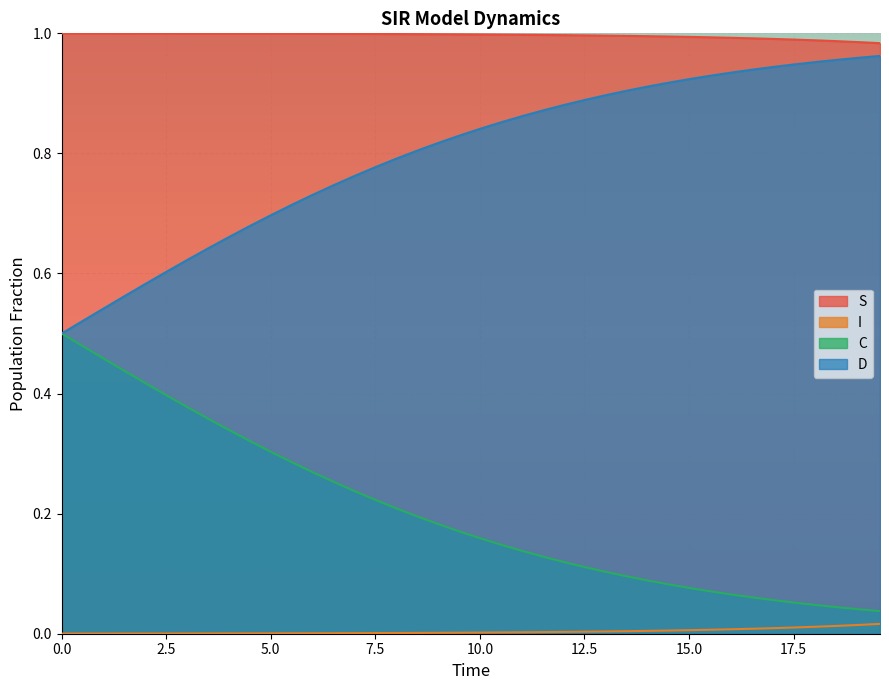

Does the chart display data point markers on the line(s)?

No